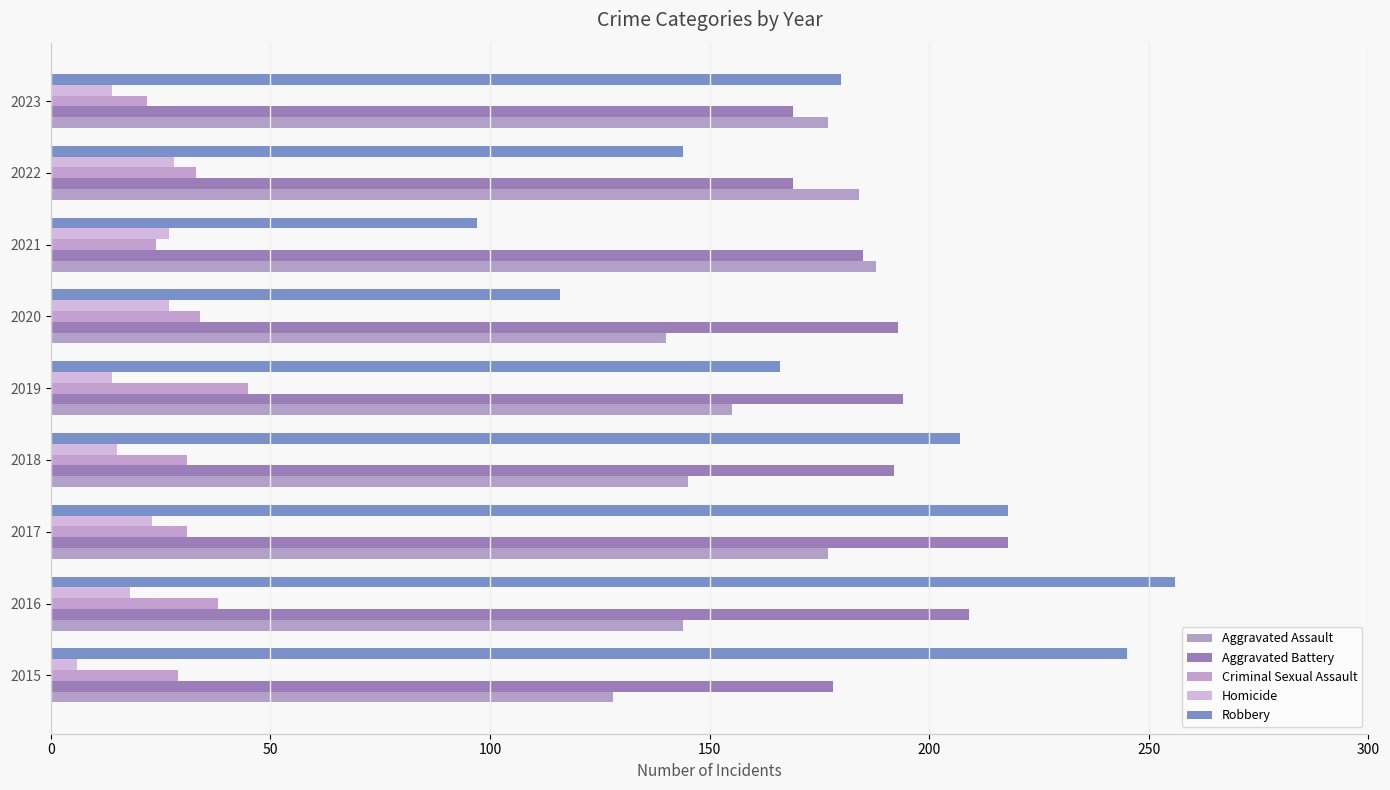

What is the difference between the second highest and minimum values in the Homicide series?

21